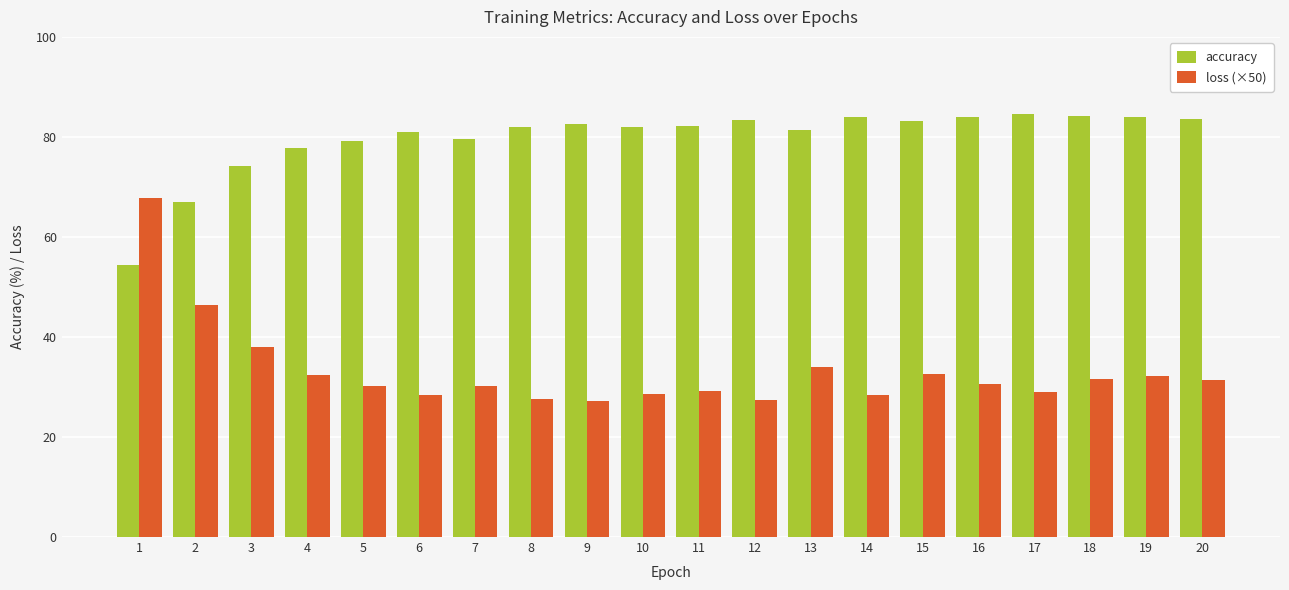

Does the chart contain stacked bars?

No